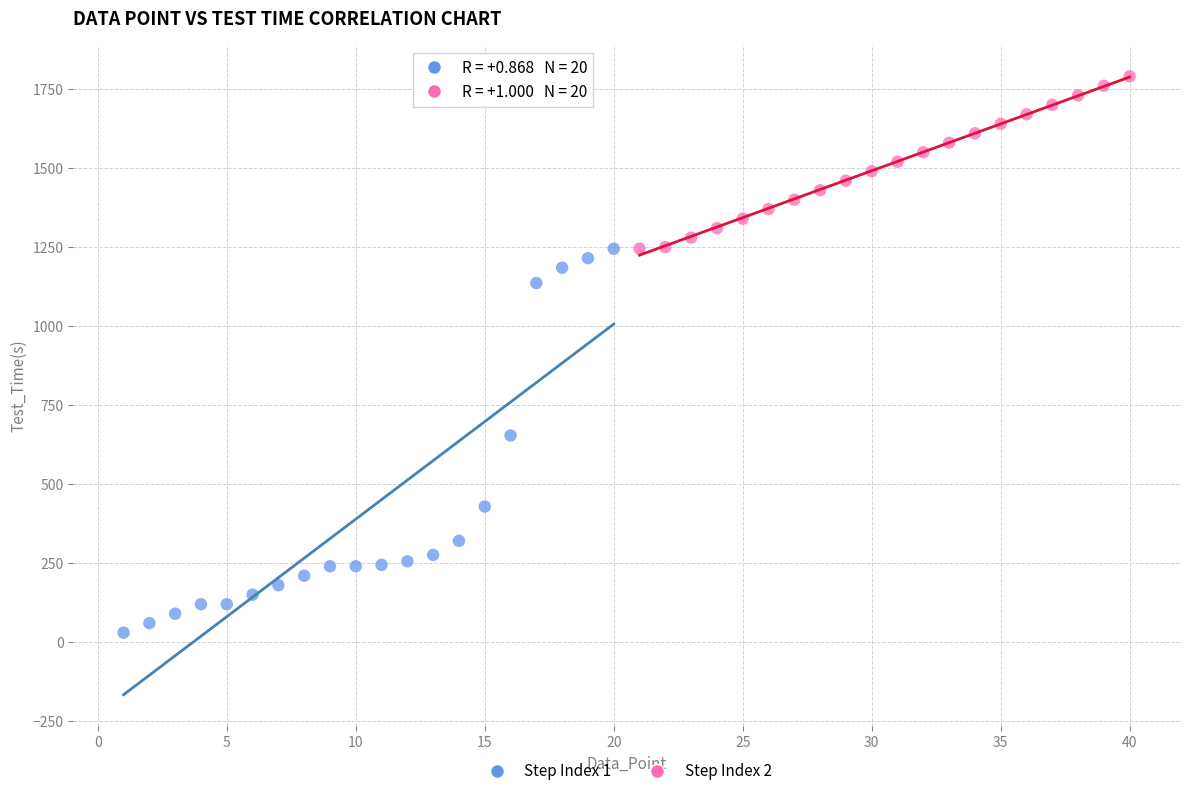

What are all the series names shown in the legend?

Step Index 1, Step Index 2